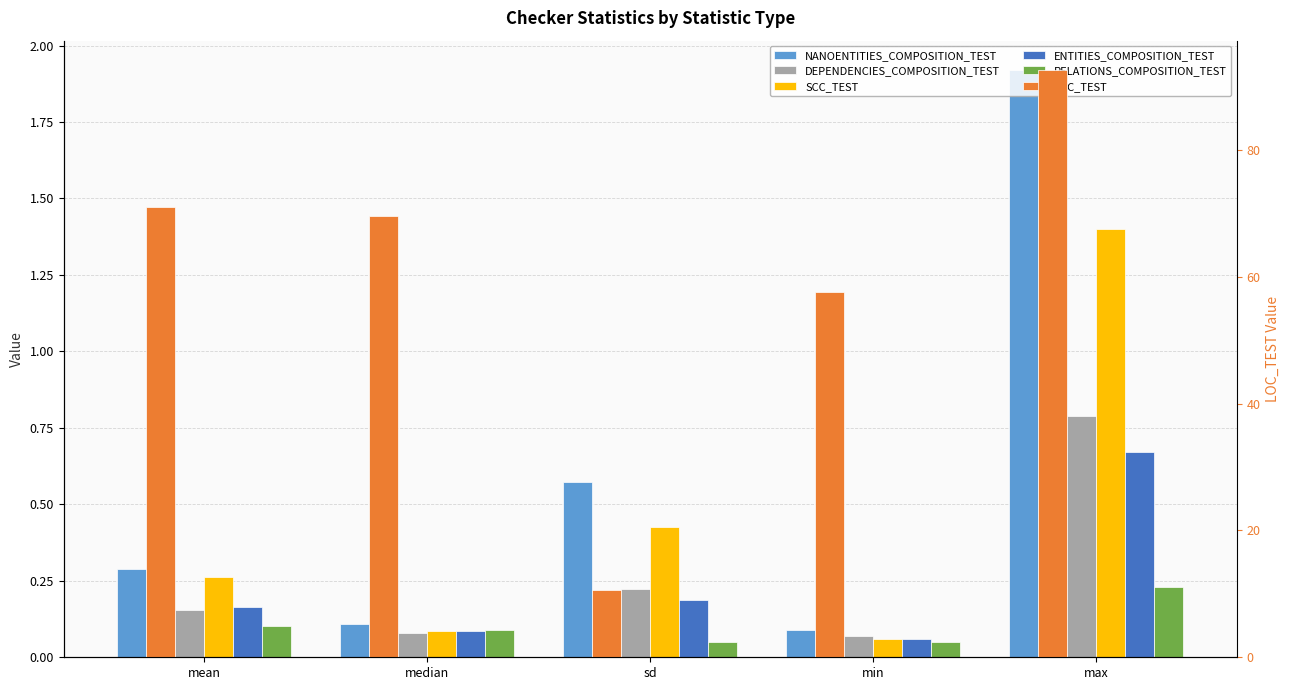

The value of SCC_TEST at median is 0.1. True or false?

True